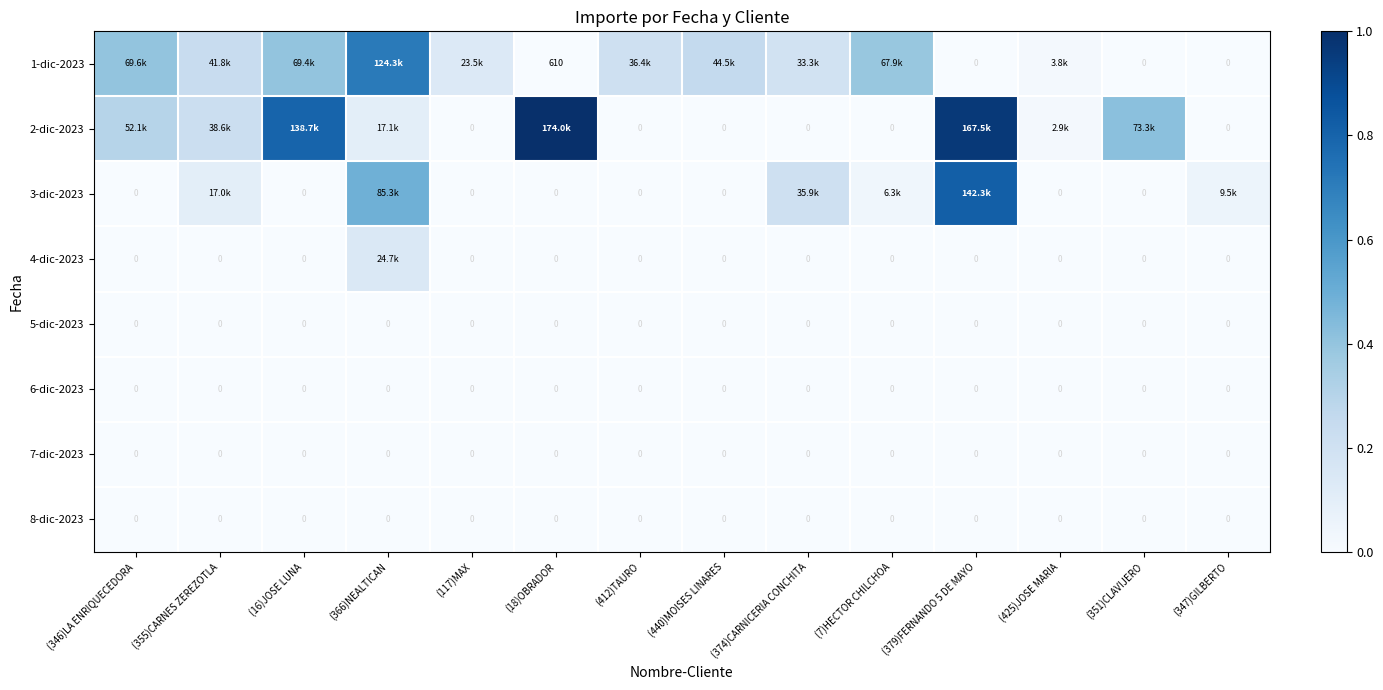

Which has a higher value, (425)JOSE MARIA or (346)LA ENRIQUECEDORA?

(346)LA ENRIQUECEDORA